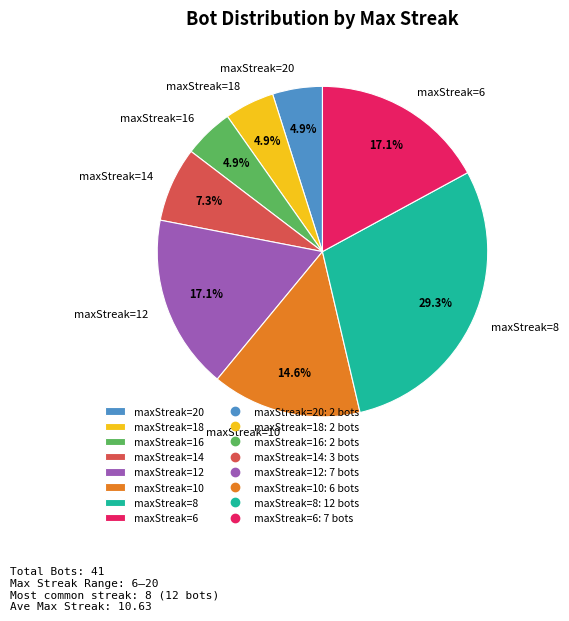

Which slice is the largest?

maxStreak=8